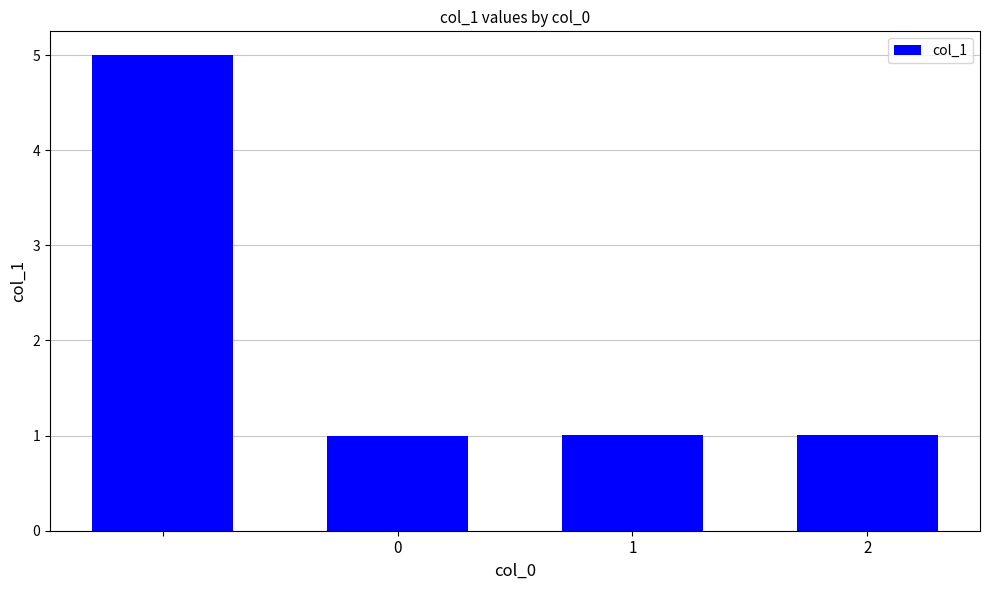

What is the minimum value shown in the chart?

1.0